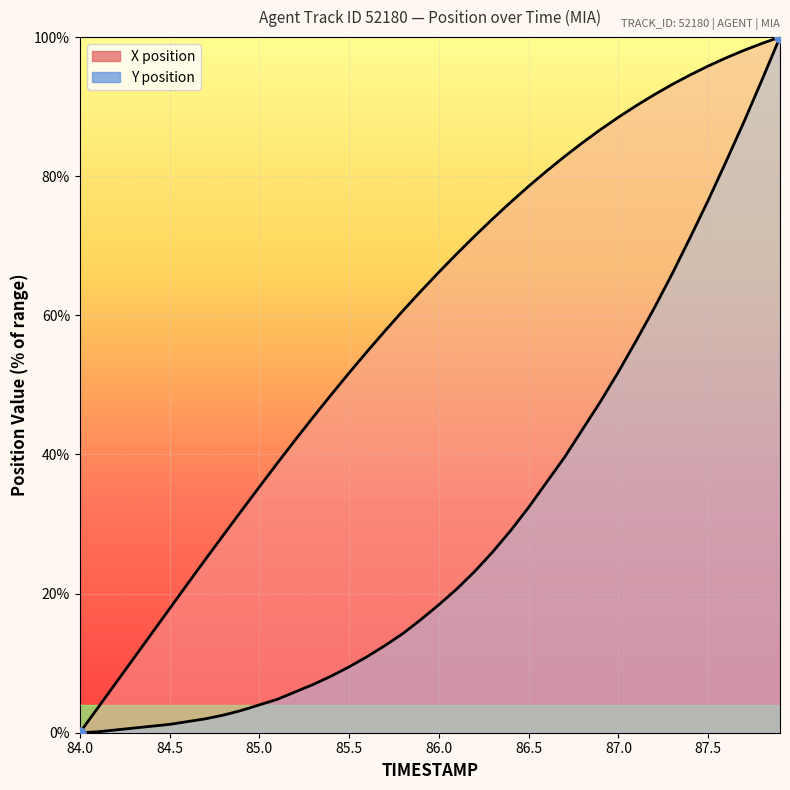

Which series has the widest spread of Y values?

X